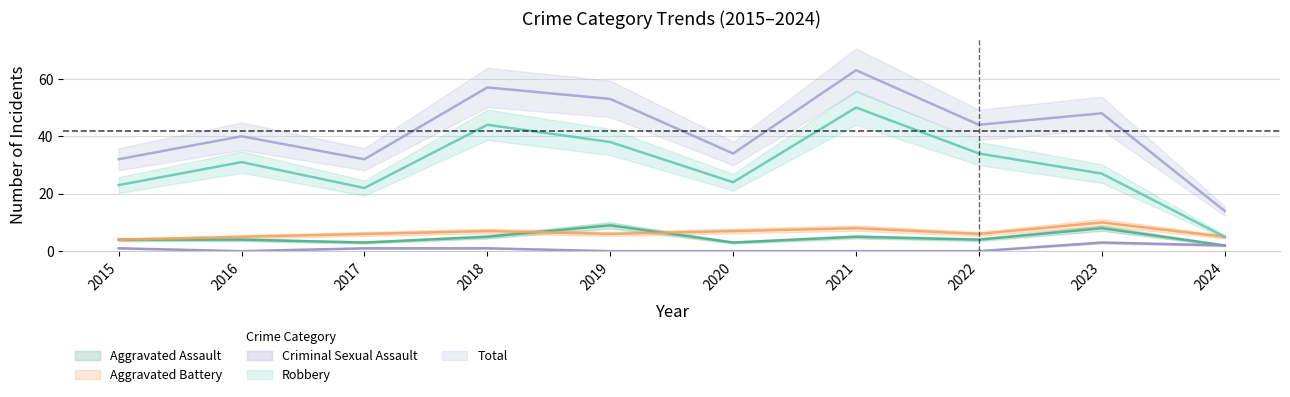

How many categories are shown in the chart?

10